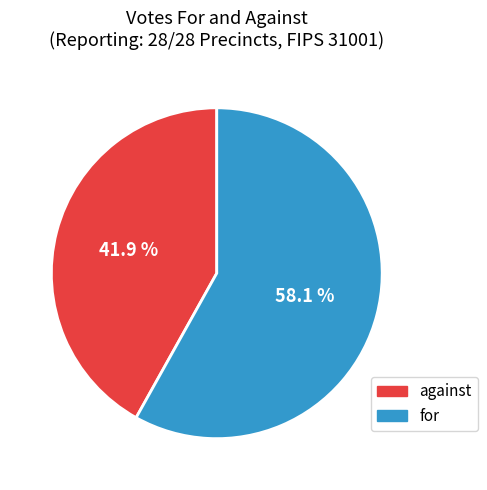

The for slice represents 67% of the pie. True or false?

False